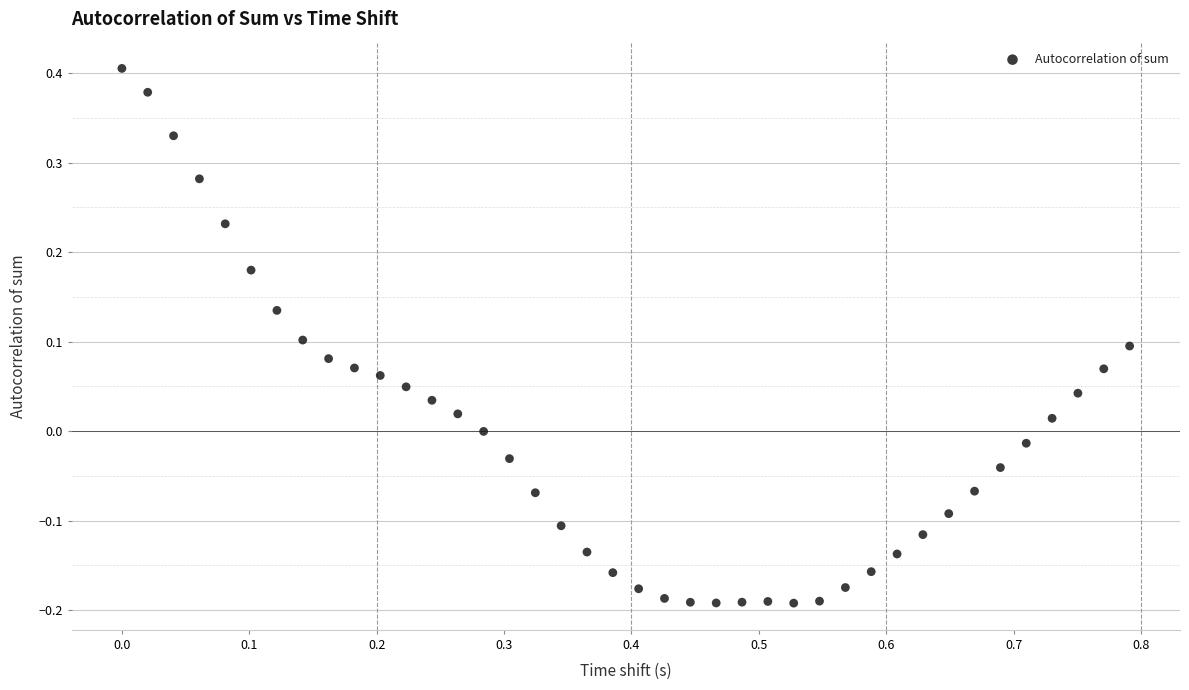

What is the range of Y values (max minus min)?

0.6